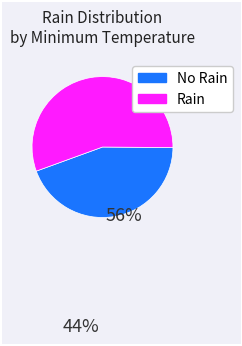

Is there a majority slice in this chart?

Yes